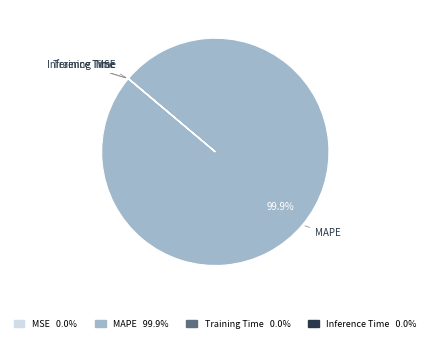

What is the largest slice in the pie chart?

MAPE